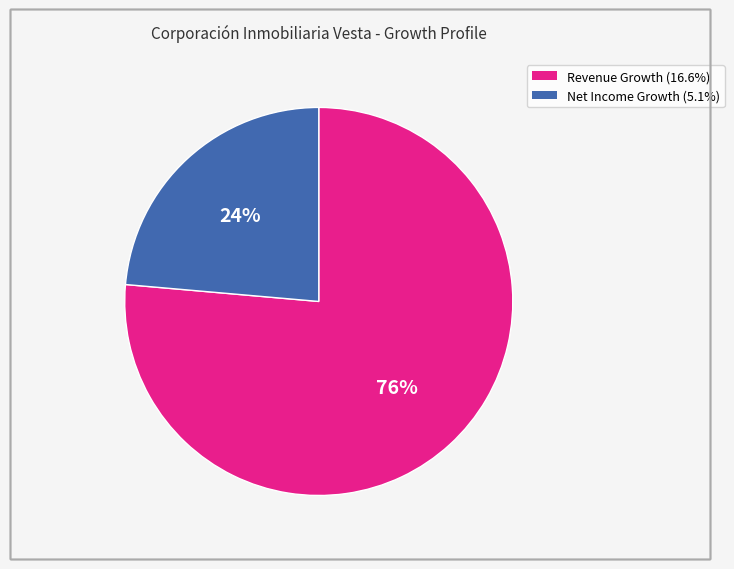

Is there a majority slice in this chart?

Yes